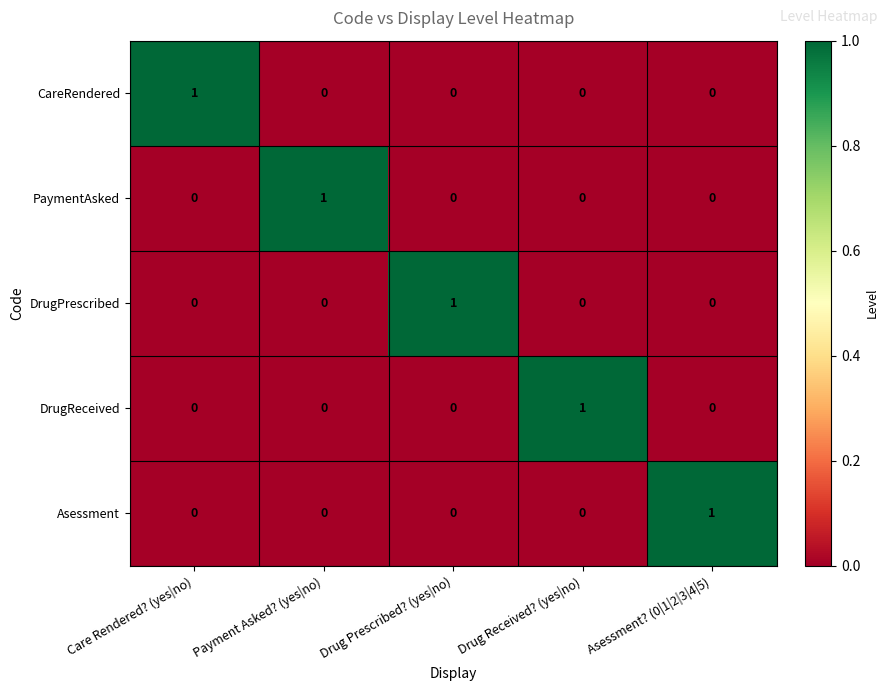

Is the value of PaymentAsked at Care Rendered? (yes|no) greater than the value of CareRendered at Care Rendered? (yes|no)?

No